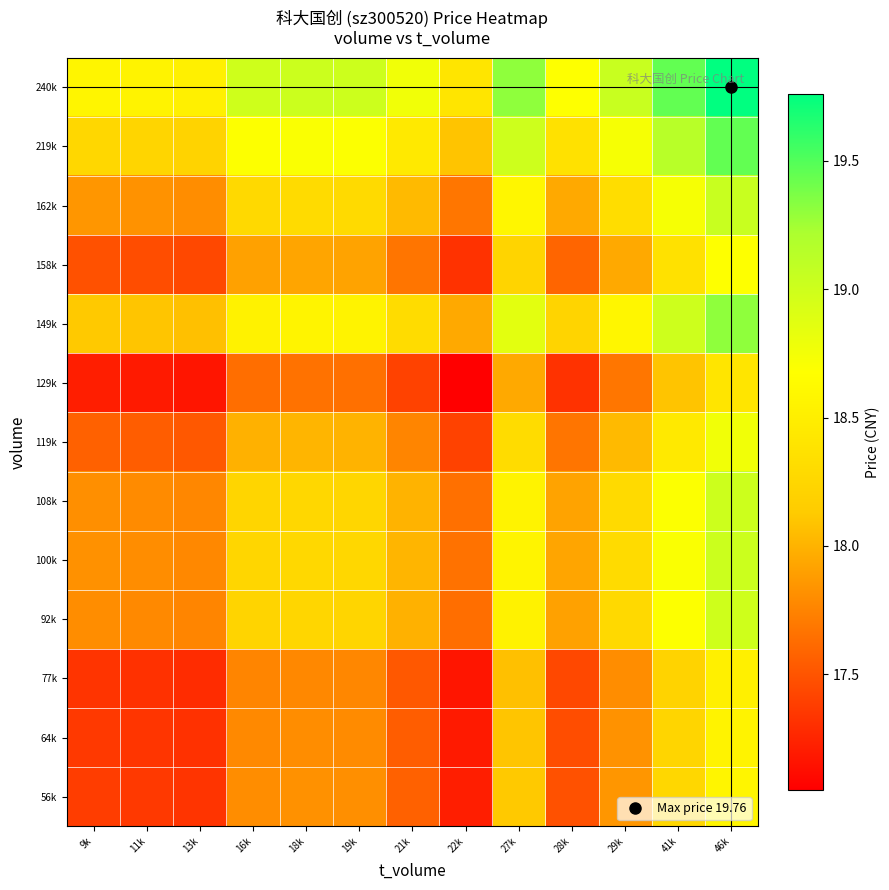

Reading left to right, what are all the values shown in this chart?

56k: 9k=17.4	11k=17.4	13k=17.3	16k=17.8	18k=17.8	19k=17.8	21k=17.6	22k=17.2	27k=18.1	28k=17.5	29k=17.9	41k=18.3	46k=18.6
64k: 9k=17.4	11k=17.3	13k=17.3	16k=17.8	18k=17.8	19k=17.8	21k=17.6	22k=17.2	27k=18.1	28k=17.5	29k=17.8	41k=18.2	46k=18.6
77k: 9k=17.3	11k=17.3	13k=17.3	16k=17.8	18k=17.8	19k=17.8	21k=17.5	22k=17.2	27k=18.1	28k=17.4	29k=17.8	41k=18.2	46k=18.5
92k: 9k=17.8	11k=17.8	13k=17.8	16k=18.2	18k=18.2	19k=18.2	21k=18.0	22k=17.6	27k=18.5	28k=17.9	29k=18.3	41k=18.7	46k=19.0
100k: 9k=17.8	11k=17.8	13k=17.8	16k=18.2	18k=18.3	19k=18.3	21k=18.0	22k=17.7	27k=18.6	28k=17.9	29k=18.3	41k=18.7	46k=19.0
108k: 9k=17.8	11k=17.8	13k=17.8	16k=18.2	18k=18.3	19k=18.2	21k=18.0	22k=17.6	27k=18.6	28k=17.9	29k=18.3	41k=18.7	46k=19.0
119k: 9k=17.6	11k=17.6	13k=17.5	16k=18.0	18k=18.0	19k=18.0	21k=17.8	22k=17.4	27k=18.3	28k=17.7	29k=18.0	41k=18.5	46k=18.8
129k: 9k=17.2	11k=17.2	13k=17.2	16k=17.6	18k=17.7	19k=17.6	21k=17.4	22k=17.1	27k=18.0	28k=17.3	29k=17.7	41k=18.1	46k=18.4
149k: 9k=18.1	11k=18.1	13k=18.1	16k=18.5	18k=18.6	19k=18.6	21k=18.3	22k=18.0	27k=18.9	28k=18.2	29k=18.6	41k=19.0	46k=19.3
158k: 9k=17.5	11k=17.5	13k=17.4	16k=17.9	18k=17.9	19k=17.9	21k=17.7	22k=17.3	27k=18.2	28k=17.6	29k=18.0	41k=18.4	46k=18.7
162k: 9k=17.9	11k=17.8	13k=17.8	16k=18.3	18k=18.3	19k=18.3	21k=18.0	22k=17.7	27k=18.6	28k=18.0	29k=18.3	41k=18.7	46k=19.0
219k: 9k=18.3	11k=18.2	13k=18.2	16k=18.7	18k=18.7	19k=18.7	21k=18.5	22k=18.1	27k=19.0	28k=18.4	29k=18.7	41k=19.1	46k=19.5
240k: 9k=18.6	11k=18.6	13k=18.5	16k=19.0	18k=19.0	19k=19.0	21k=18.8	22k=18.4	27k=19.3	28k=18.7	29k=19.0	41k=19.5	46k=19.8